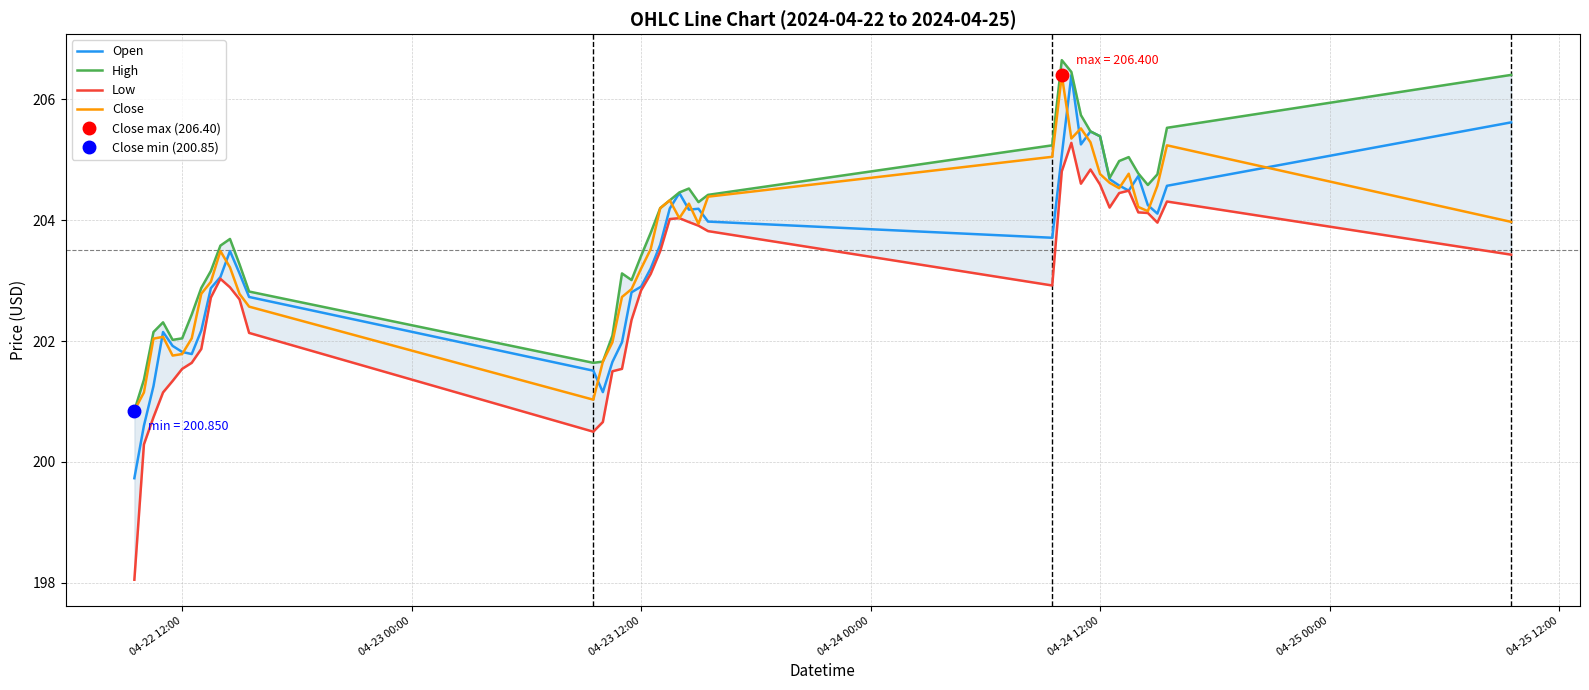

What is the minimum value for Close?

200.9